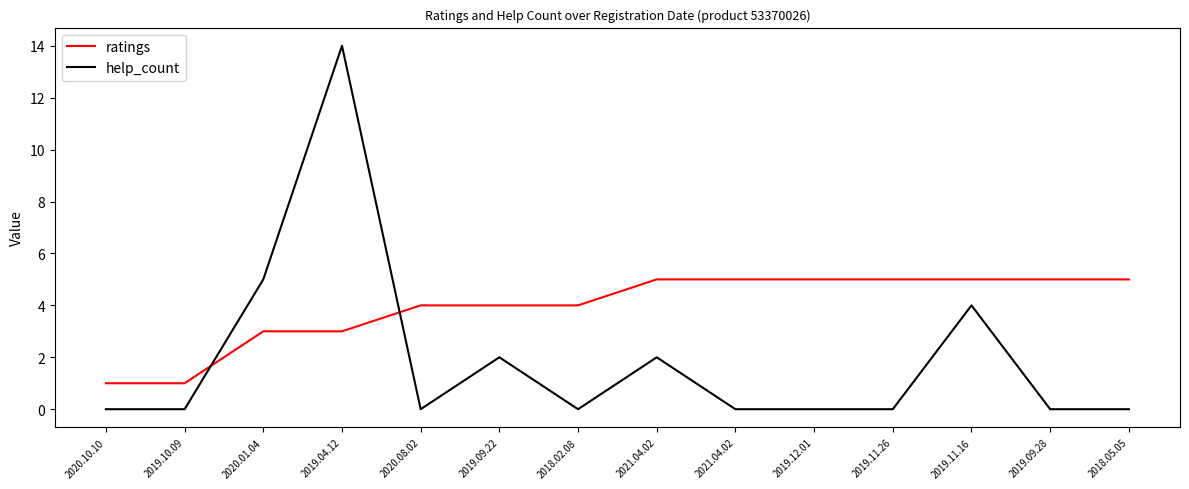

What is the difference between the ratings values at 2020.08.02 and 2018.05.05?

1